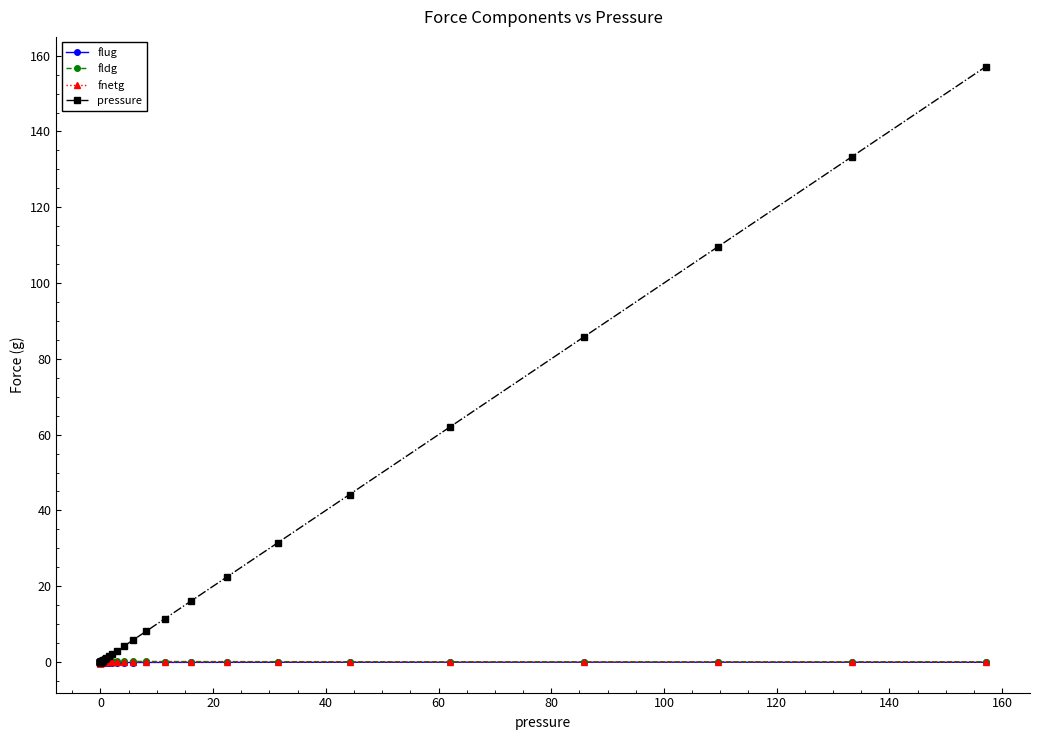

What is the maximum value for pressure?

157.1